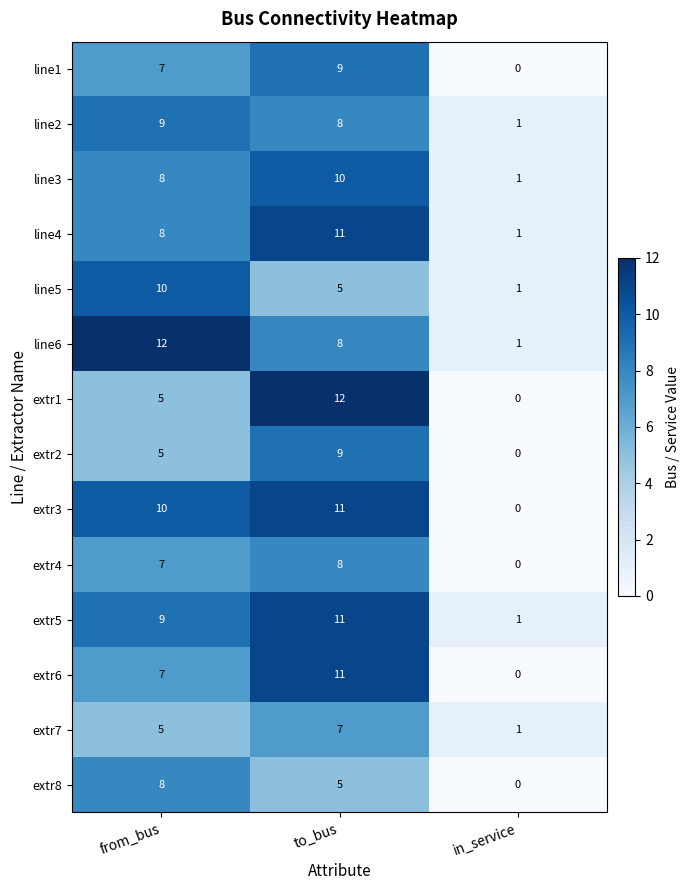

Between to_bus and in_service, which series saw the biggest shift?

extr1